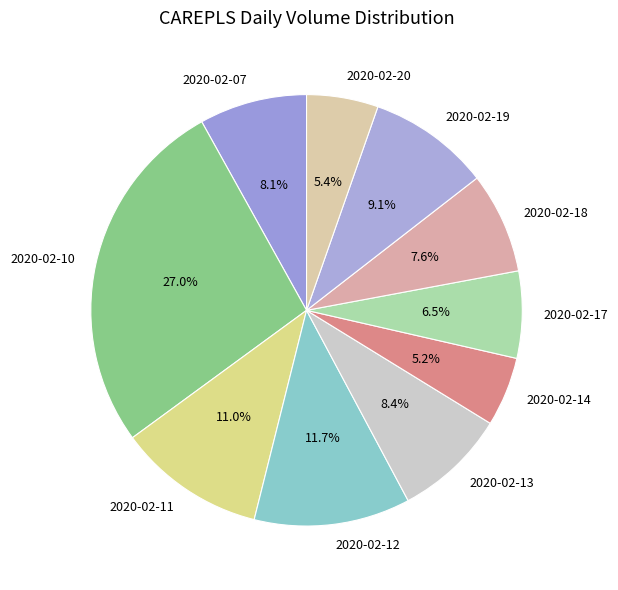

Does 2020-02-14 account for over 50% of the chart?

No